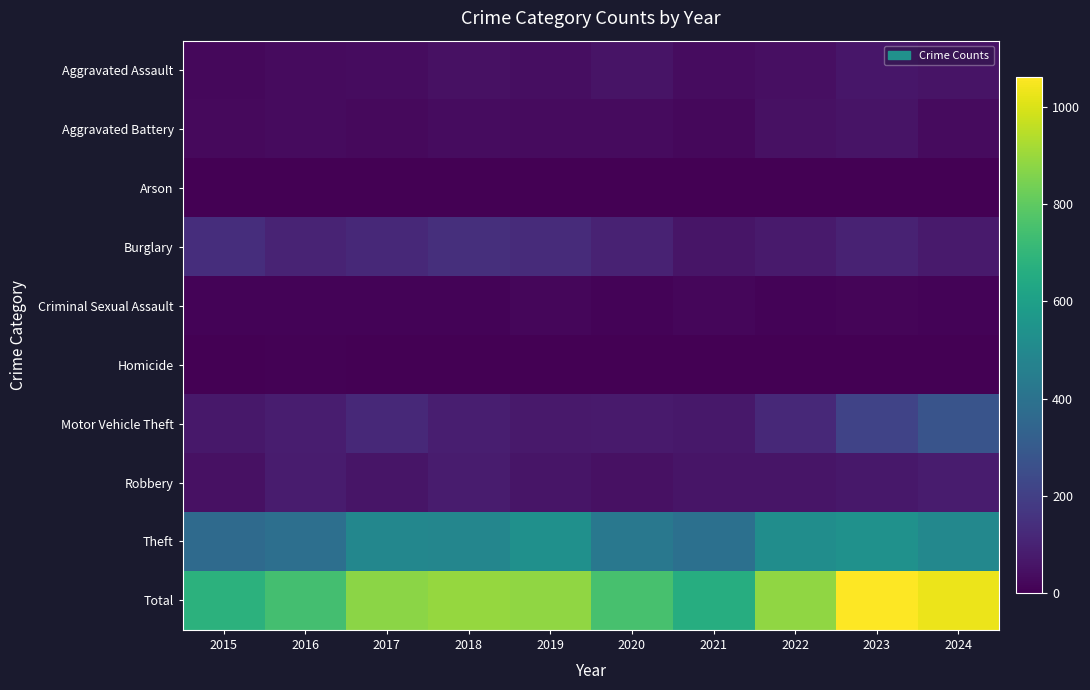

What is the total value across all series at 2015?

1360